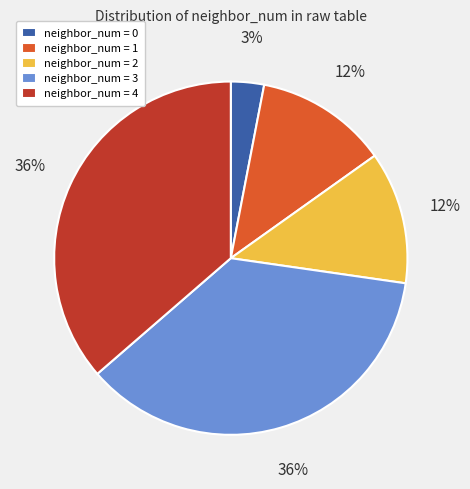

What is the ratio of the value at neighbor_num = 1 to the value at neighbor_num = 4?

0.3